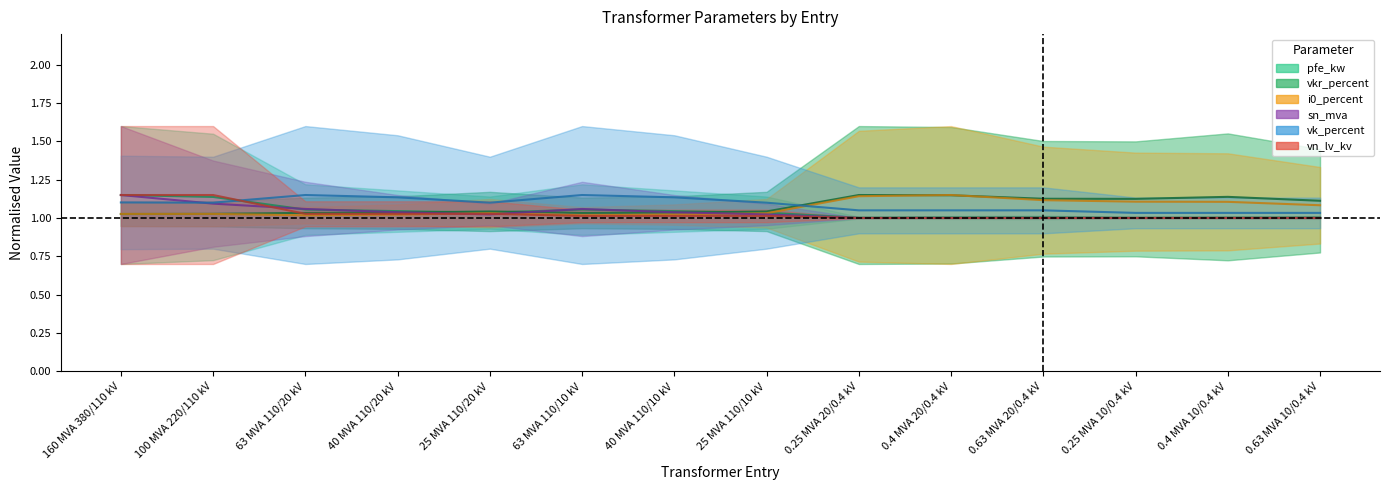

Reading right to left, transcribe all the data shown in this chart.

pfe_kw: 1.0	1.0	1.0	1.0	1.0	1.0	1.0	1.0	1.1	1.0	1.0	1.1	1.1	1.1
vkr_percent: 1.1	1.1	1.1	1.1	1.1	1.1	1.0	1.0	1.0	1.0	1.0	1.0	1.0	1.0
i0_percent: 1.1	1.1	1.1	1.1	1.1	1.1	1.0	1.0	1.0	1.0	1.0	1.0	1.0	1.0
sn_mva: 1.0	1.0	1.0	1.0	1.0	1.0	1.0	1.0	1.1	1.0	1.0	1.1	1.1	1.1
vk_percent: 1.0	1.0	1.0	1.1	1.1	1.1	1.1	1.1	1.1	1.1	1.1	1.1	1.1	1.1
vn_lv_kv: 1.0	1.0	1.0	1.0	1.0	1.0	1.0	1.0	1.0	1.0	1.0	1.0	1.1	1.1